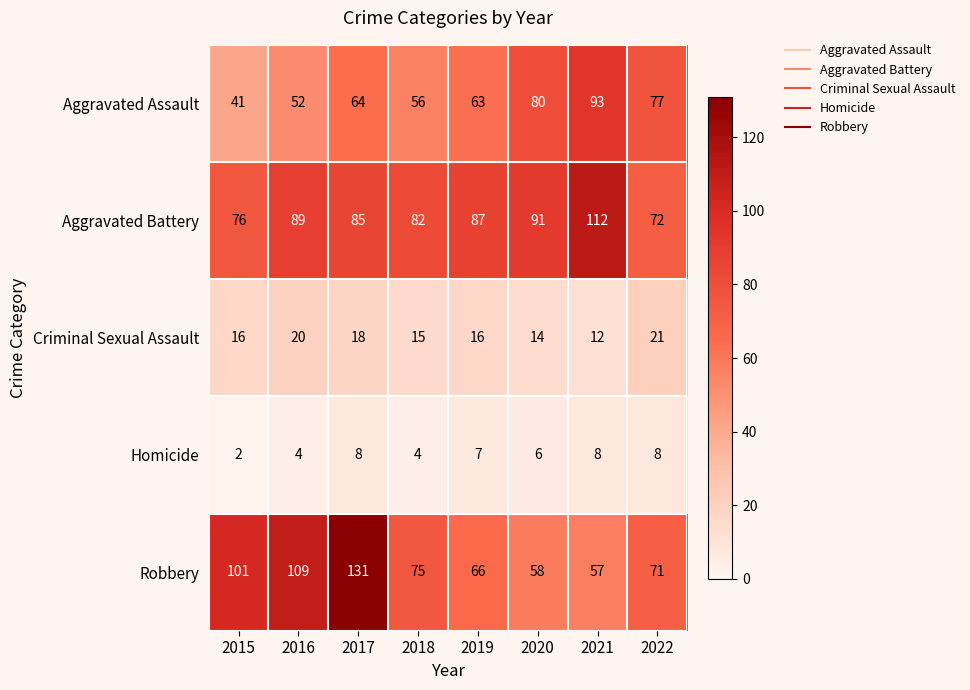

Rank the categories by Aggravated Battery value from highest to lowest.

2021, 2020, 2016, 2019, 2017, 2018, 2015, 2022